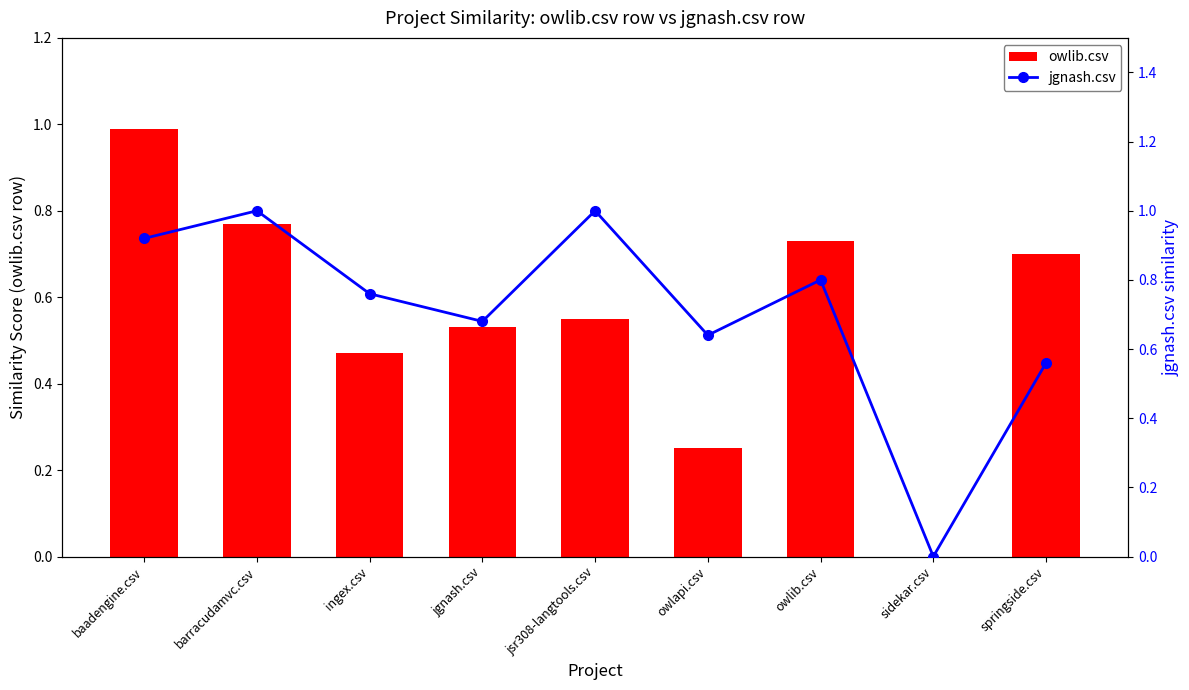

What is the difference between the jgnash.csv values at baadengine.csv and springside.csv?

0.4